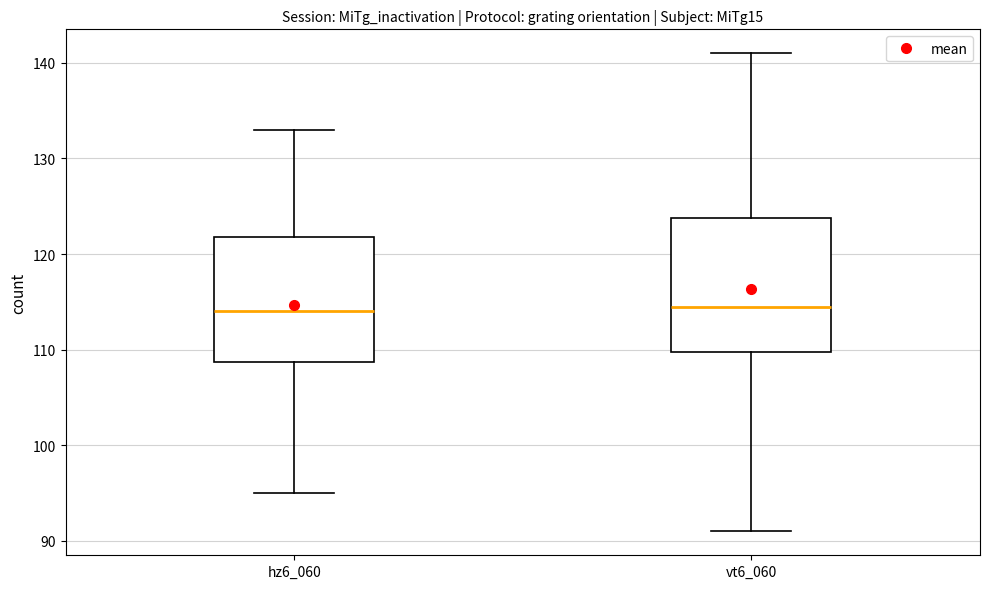

Comparing the boxes themselves (not the whiskers), which one is the tallest?

vt6_060